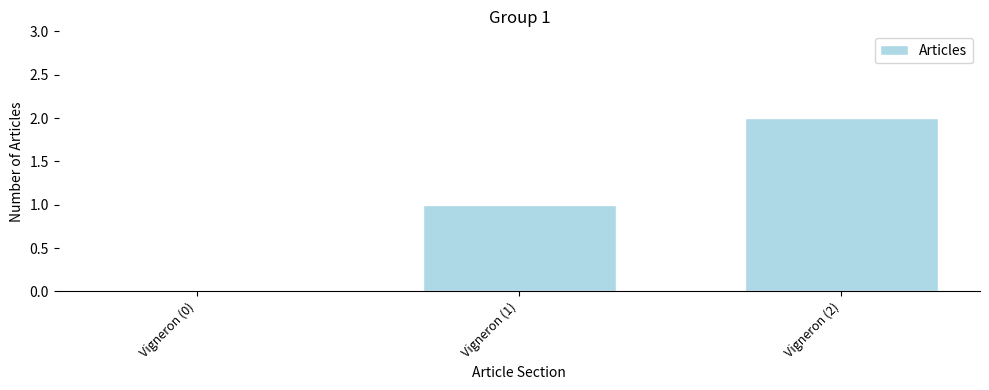

How many data points does each series have?

3